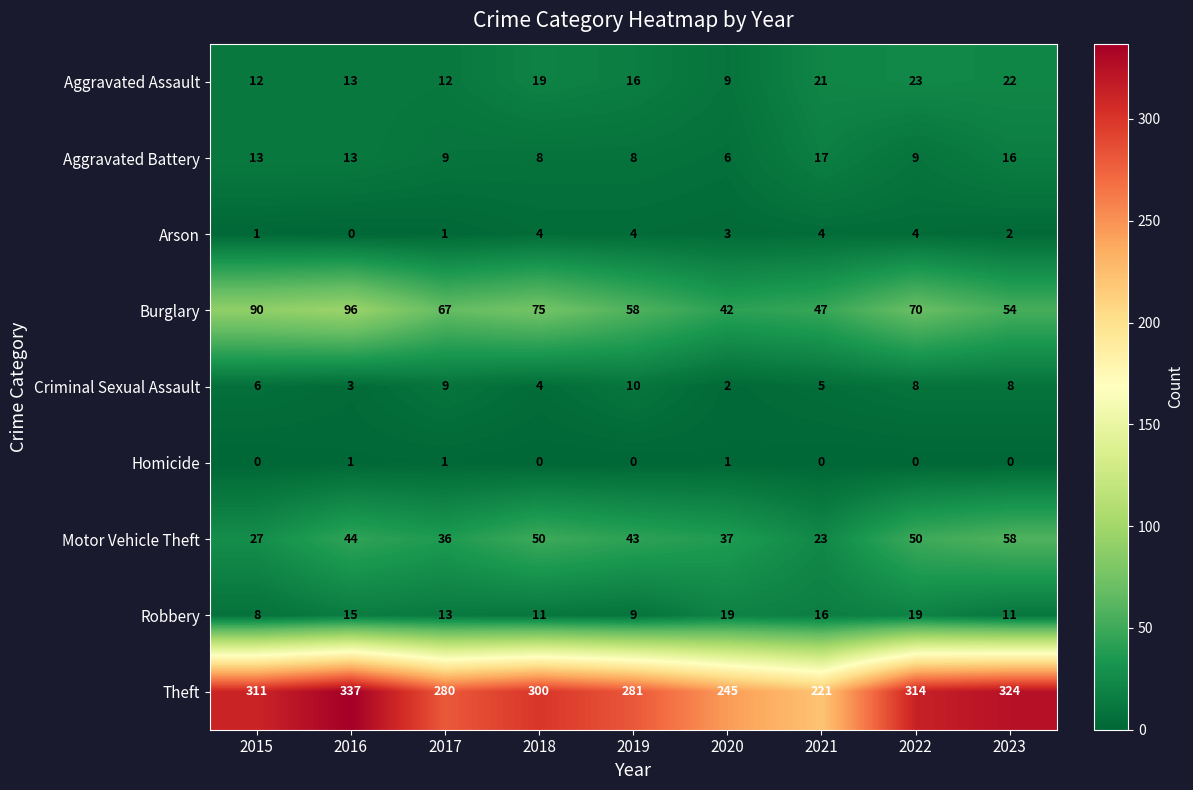

Rank the series by their maximum value, from lowest to highest.

Homicide, Arson, Criminal Sexual Assault, Aggravated Battery, Robbery, Aggravated Assault, Motor Vehicle Theft, Burglary, Theft